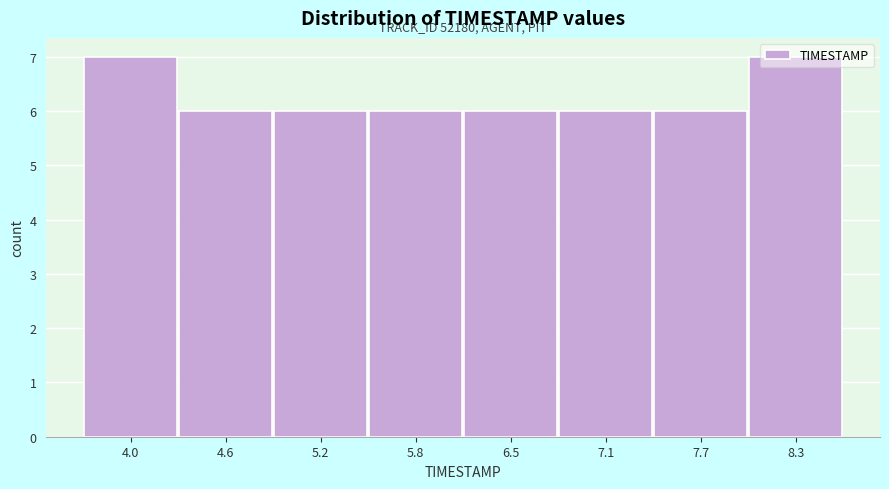

The chart shows a value of 3 at 7.7. True or false?

False